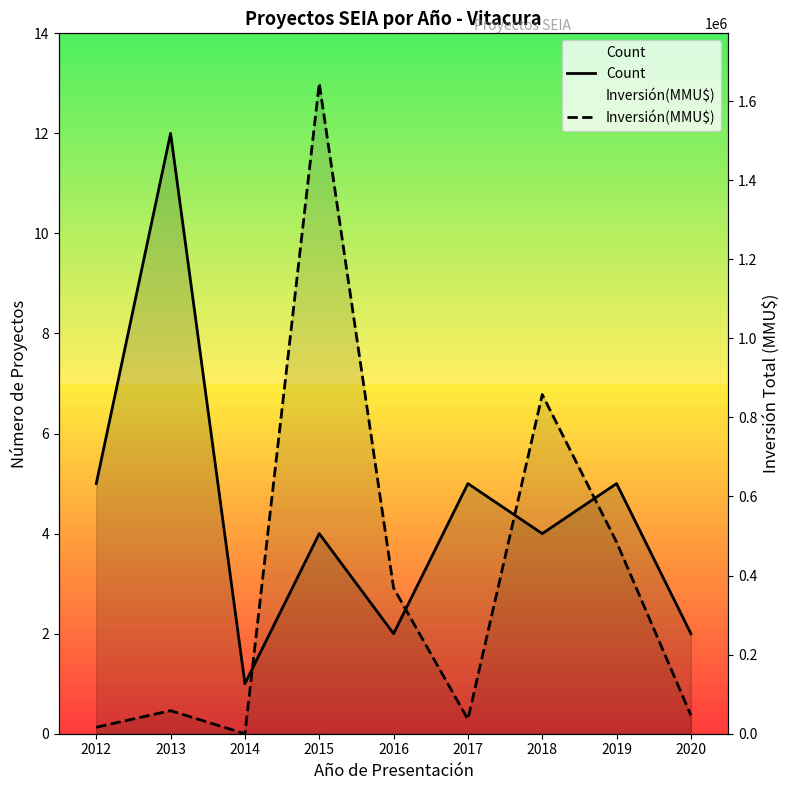

List the series in order of their peak value, highest first.

Inversión(MMU$), Count